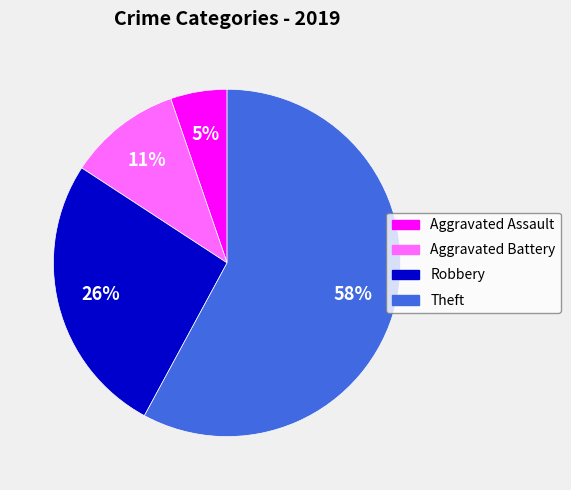

What is the majority slice?

Theft